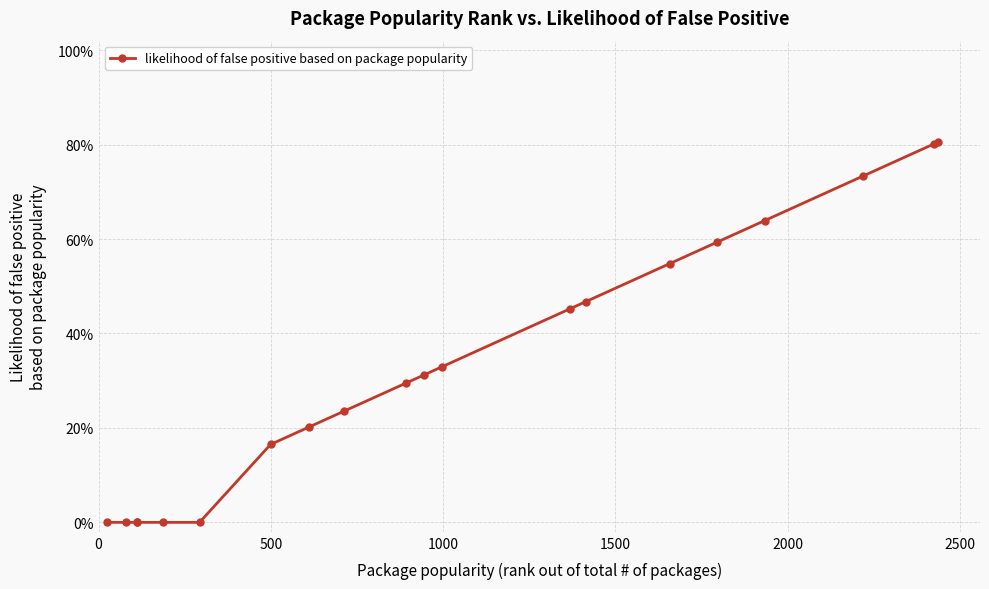

Count the values in the range 0 to 1.

20